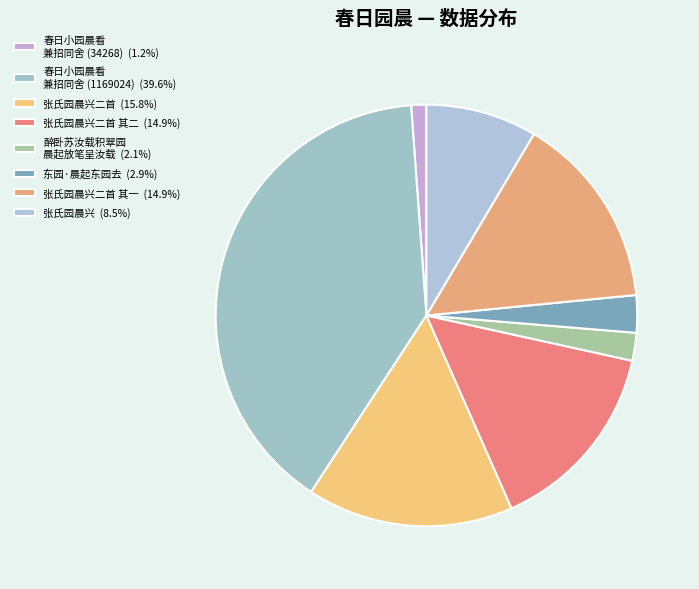

Which category has the smallest portion of the pie?

春日小园晨看兼招同舍